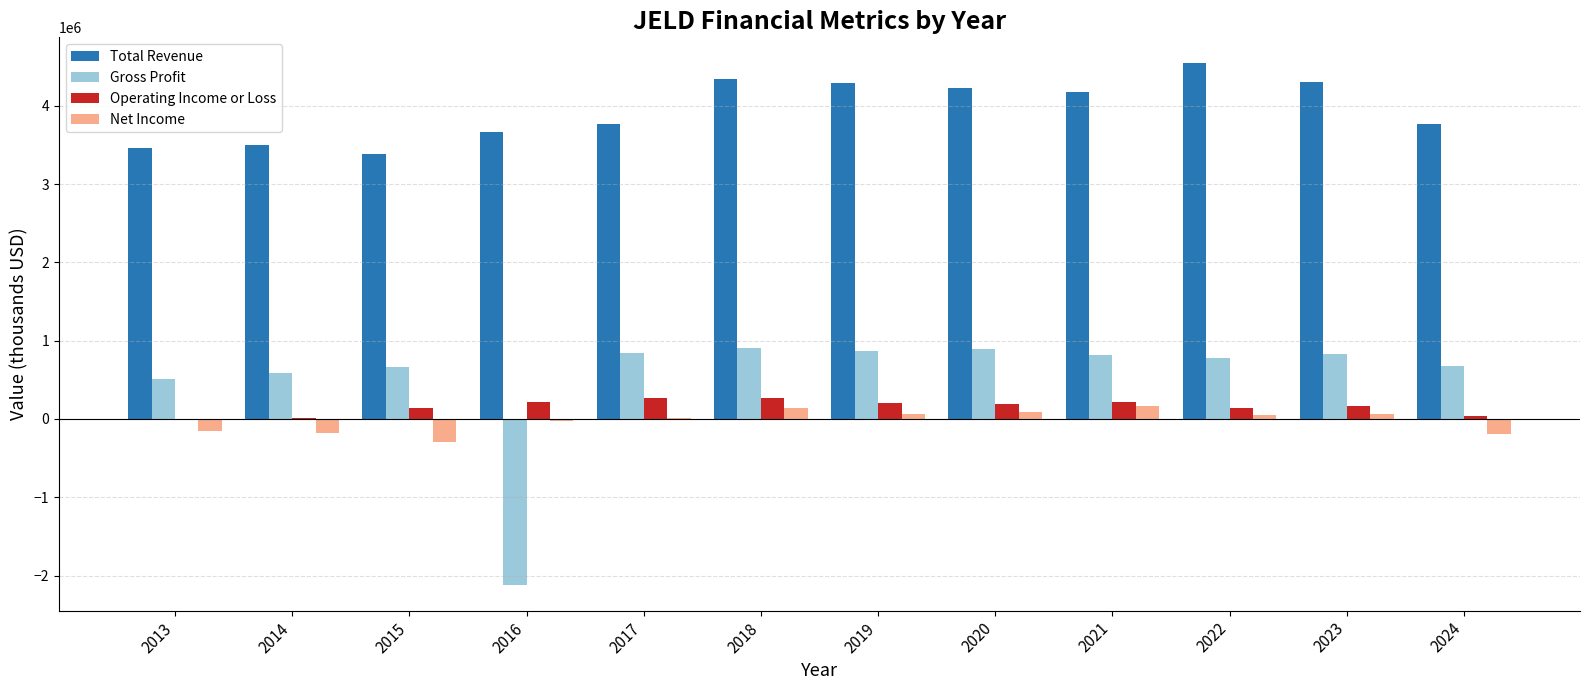

How many series are shown in this chart?

4